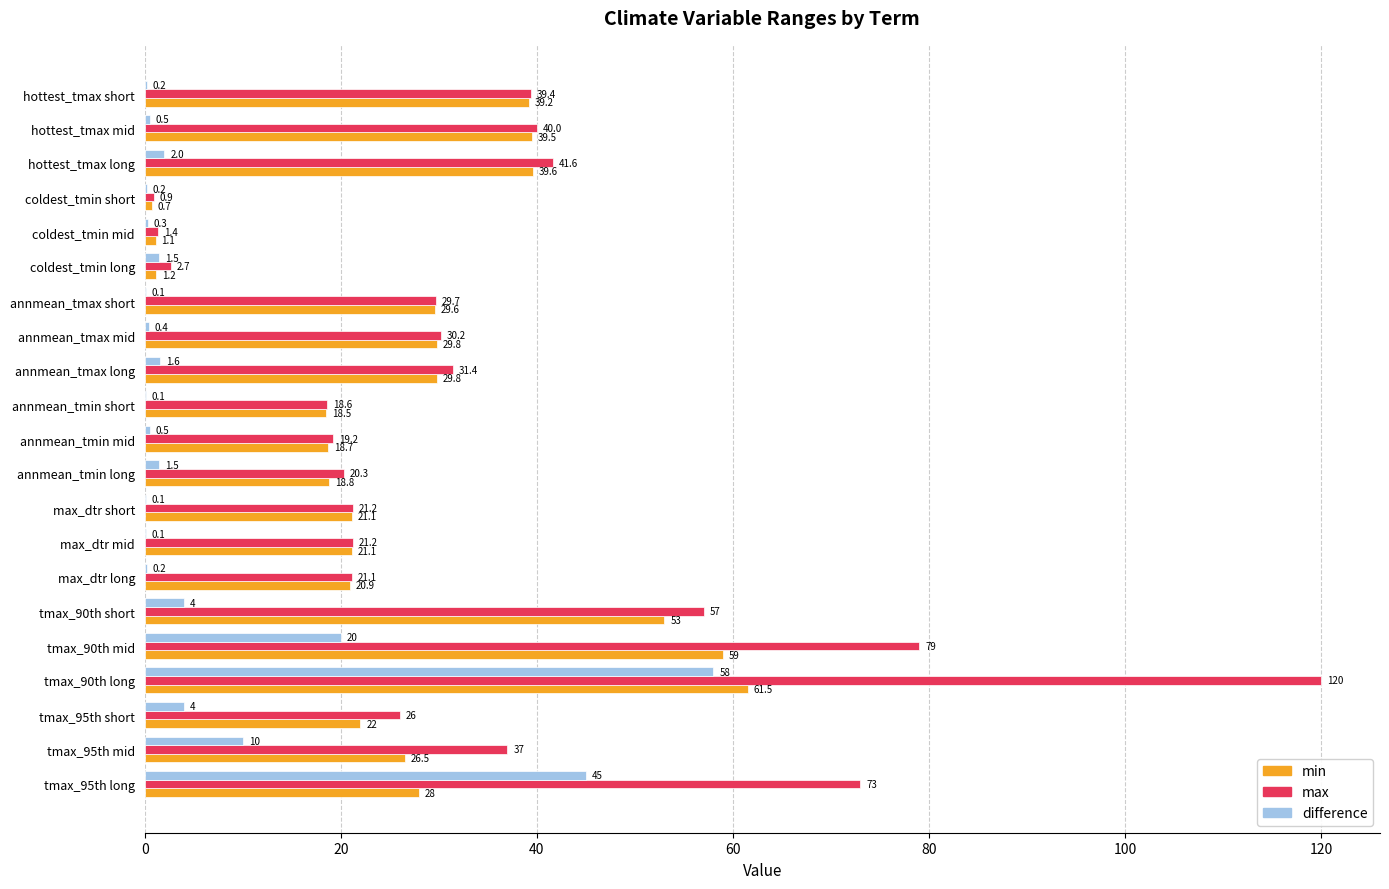

True or false: min has a value of 21.1 at max_dtr short.

True